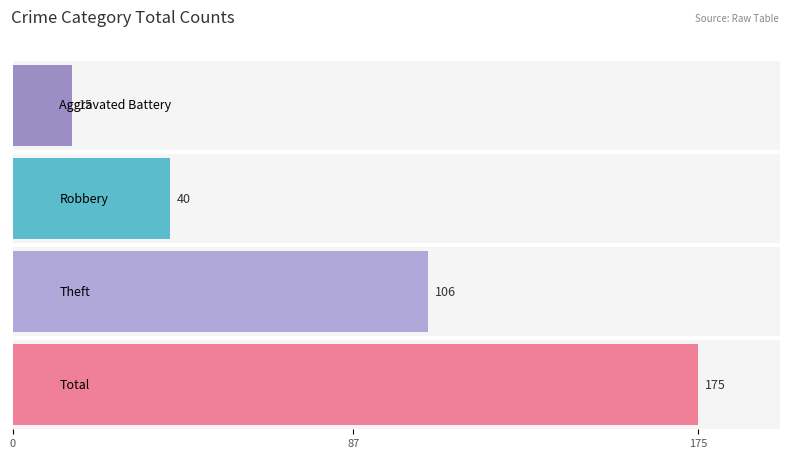

What position from the left is Total?

4